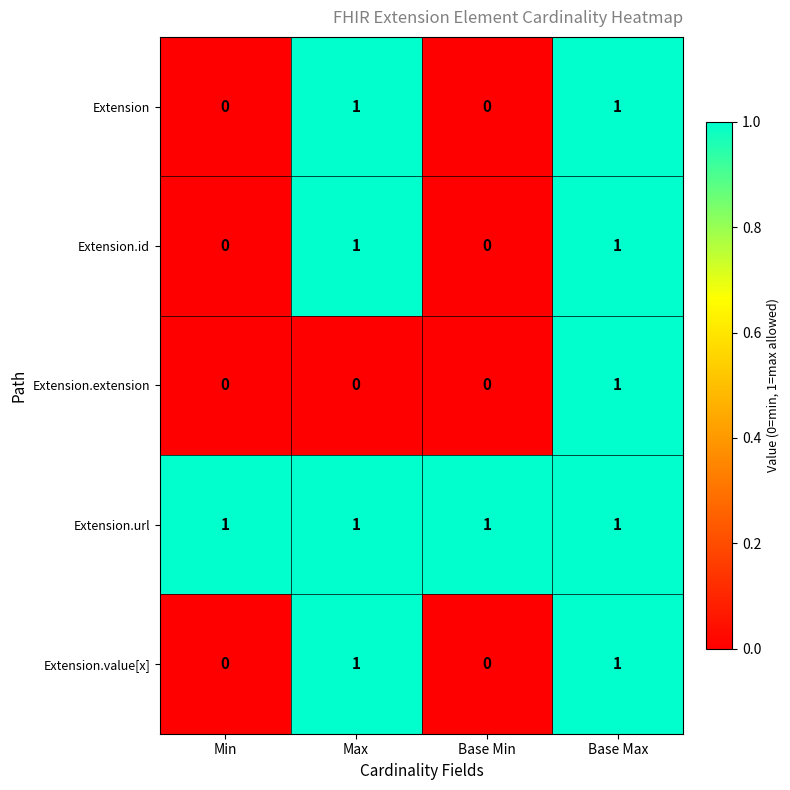

Is it true that Extension.value[x] equals 0 at Base Min?

True